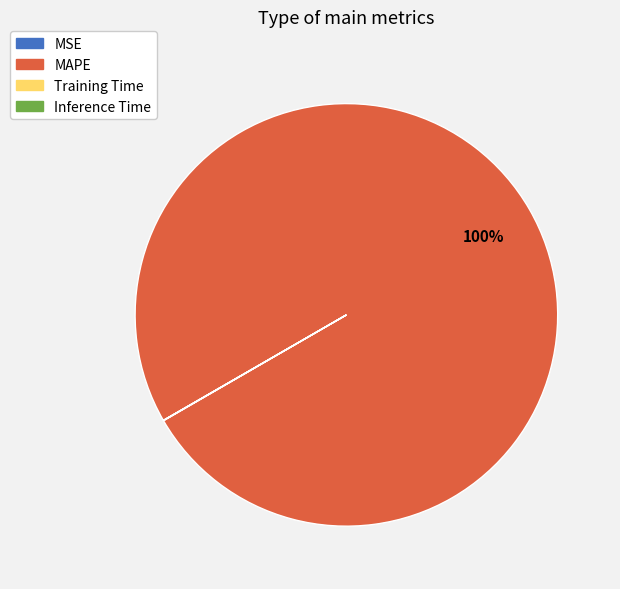

Which slice is the largest?

MAPE